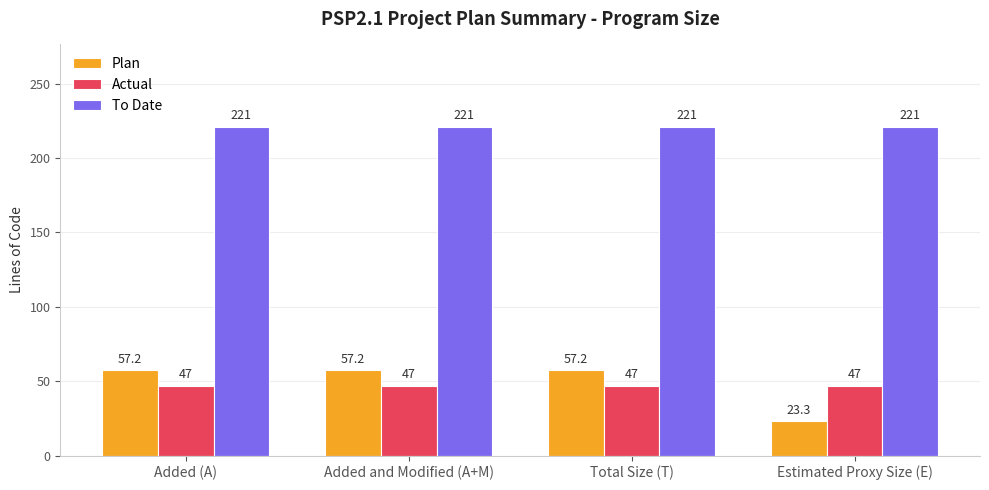

What is the total value across all series at Added (A)?

325.2